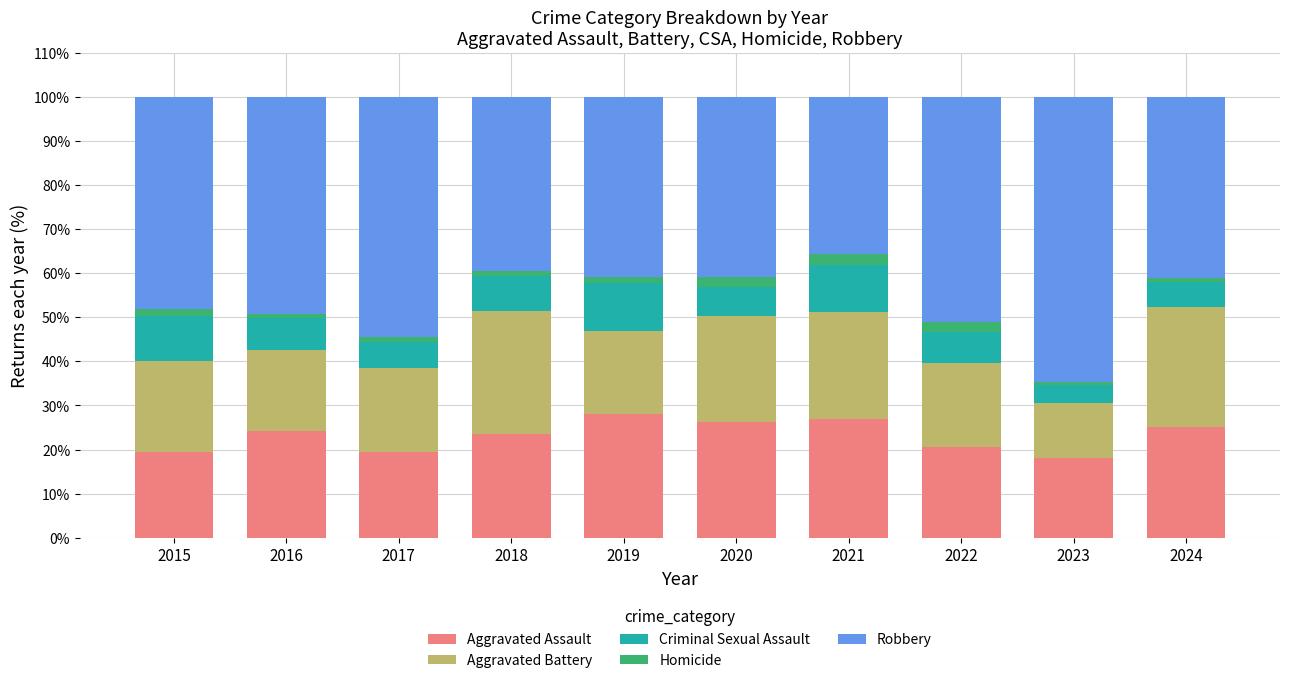

What is the sum of all Aggravated Assault values?

231.5